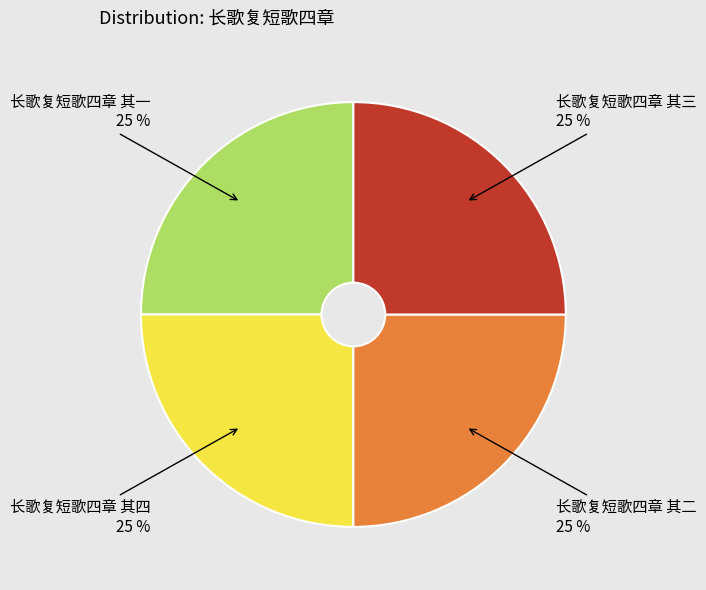

To the nearest percent, what is the average slice percentage?

25%